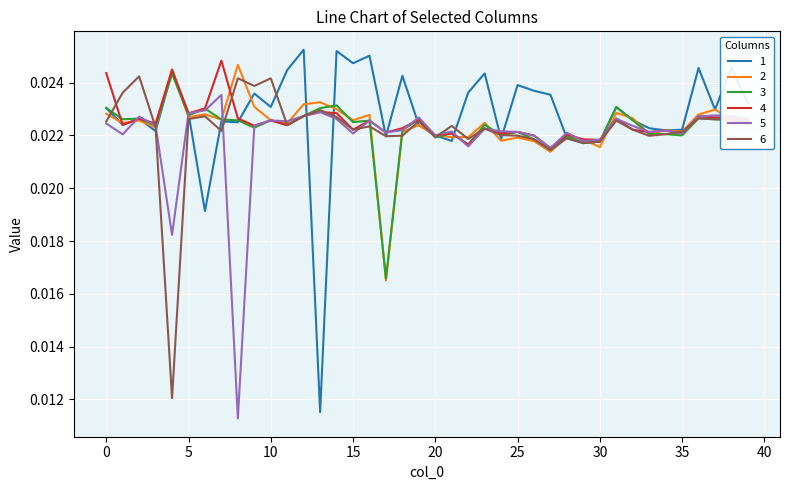

Which category has the highest value in the 3 series?

4